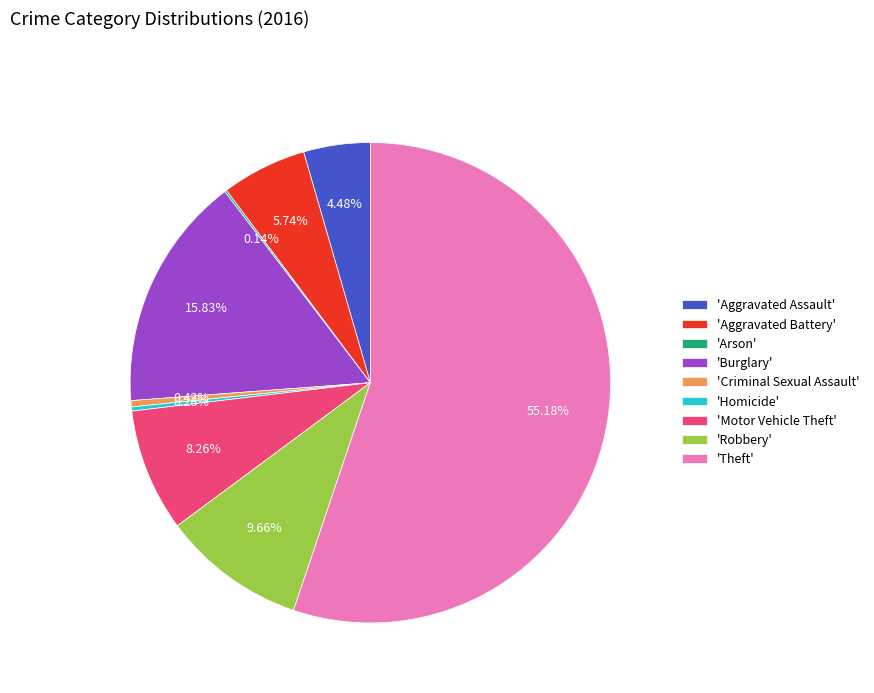

Is the sum of 'Motor Vehicle Theft' and 'Aggravated Assault' greater than half?

No